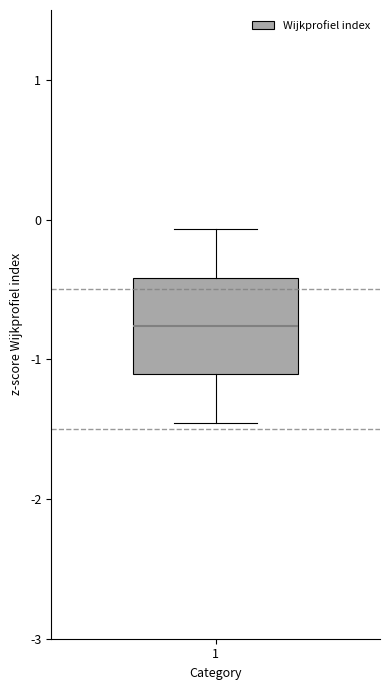

Transcribe this box plot: give where the median line is, the range the box spans, and where the two whiskers end, as read against the y-axis. The values are not printed on the chart, so give them approximately, as read against the axis.

median -0.8, box -1.1 to -0.4, whiskers -1.5 to -0.1